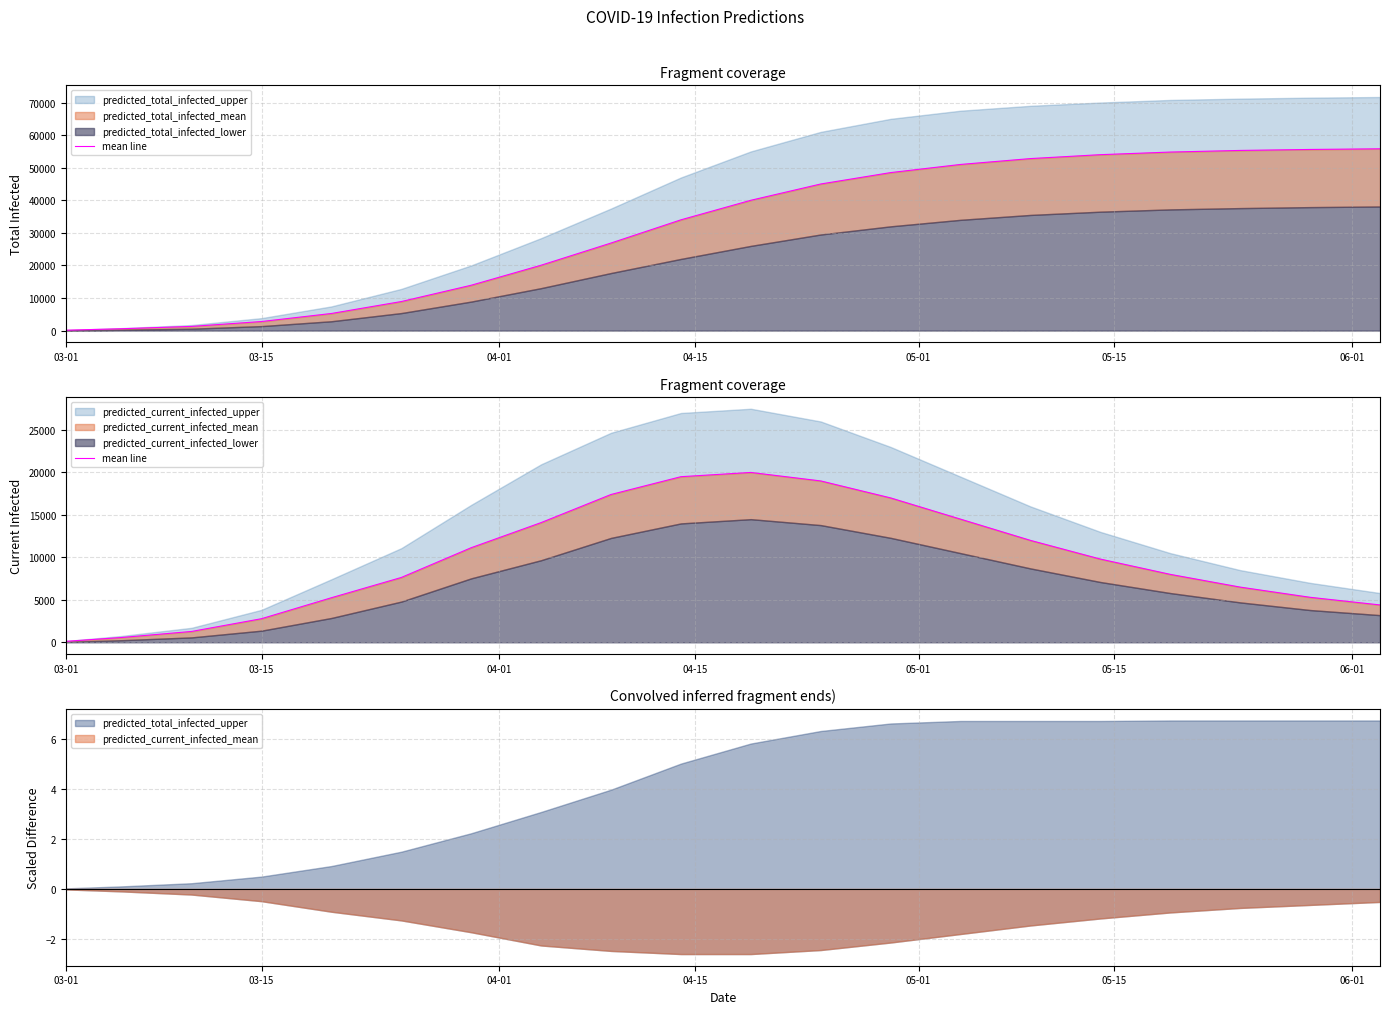

What is the difference between the maximum and minimum values?

19886